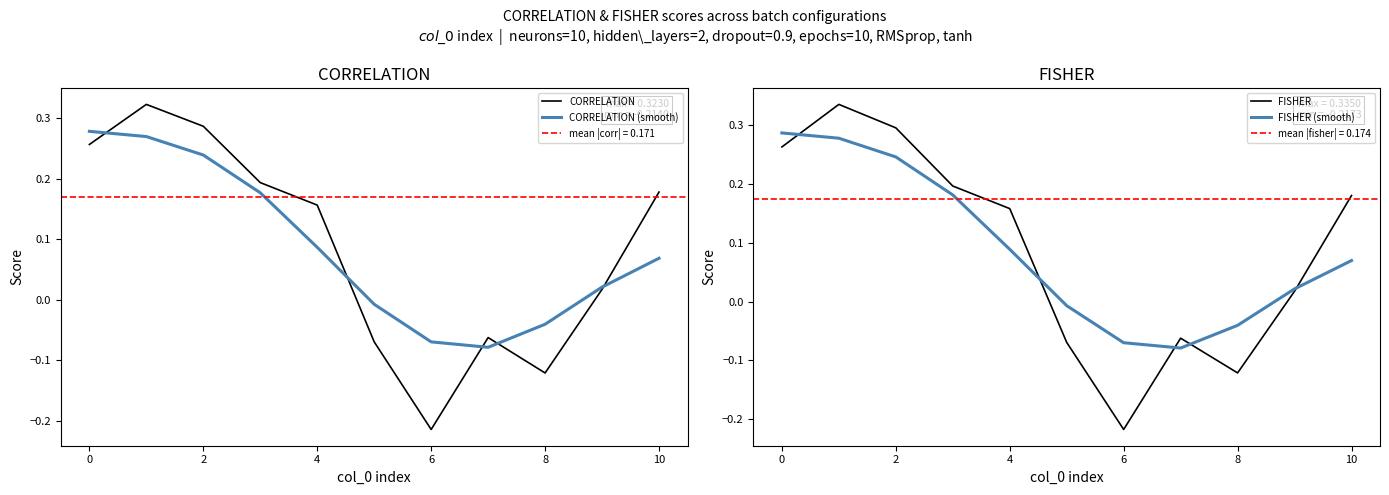

What is the maximum value shown in the chart?

0.3